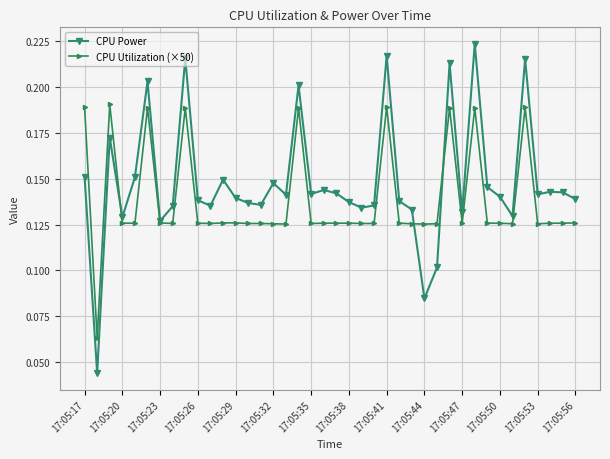

After their last crossing, which series has the higher values: CPU Power or CPU Utilization (×50)?

CPU Power